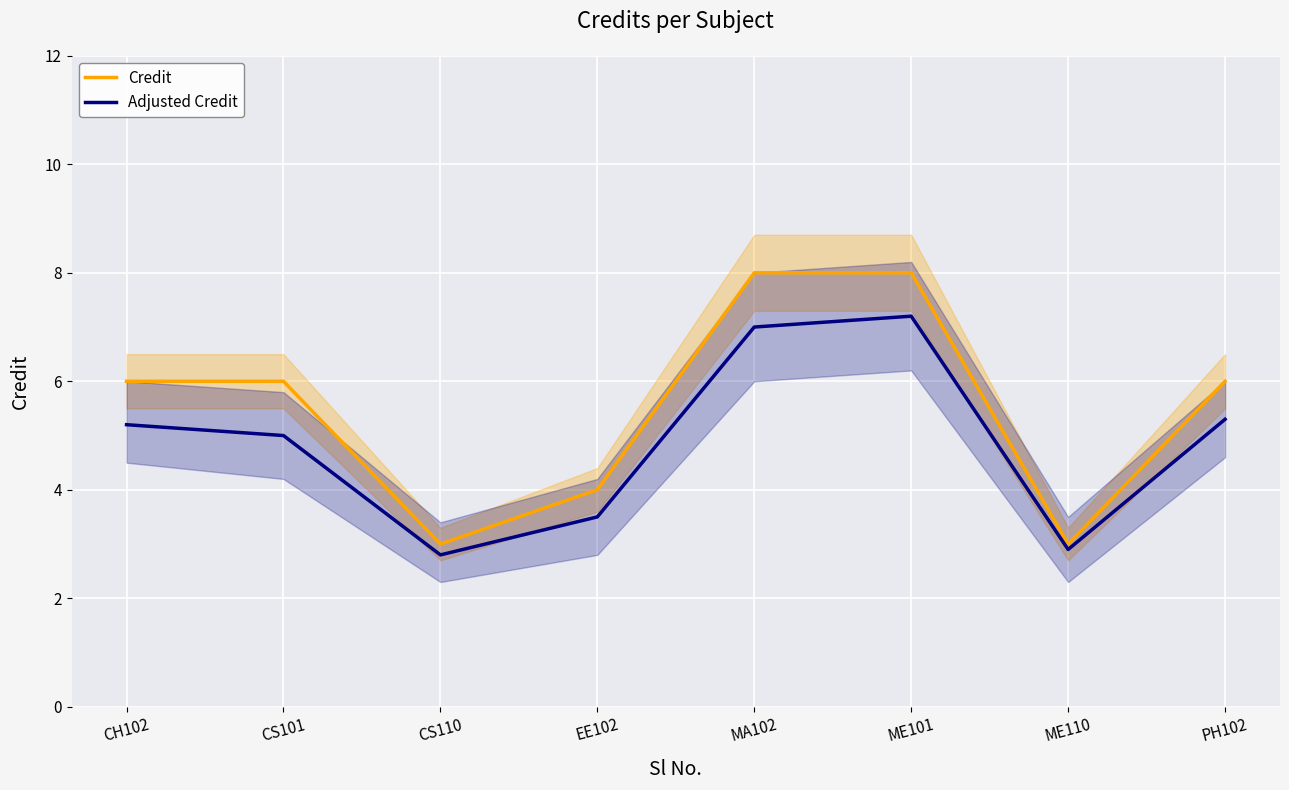

True or false: Adjusted Credit has more than 1 interior local peaks.

False